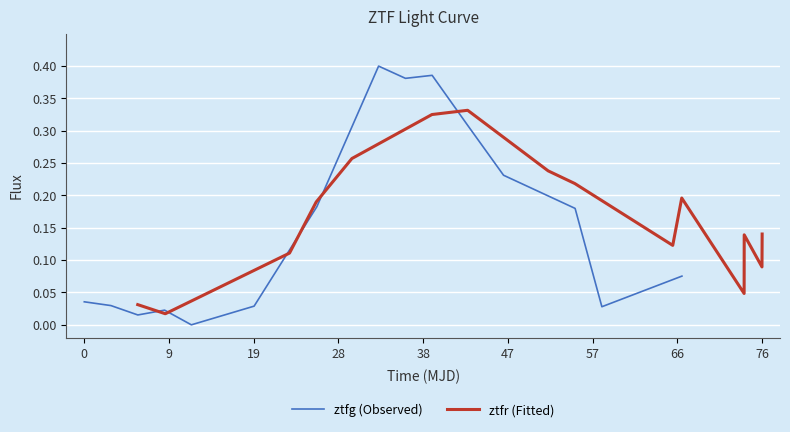

The ztfr (Fitted) series shows 0.2 at 66. True or false?

True